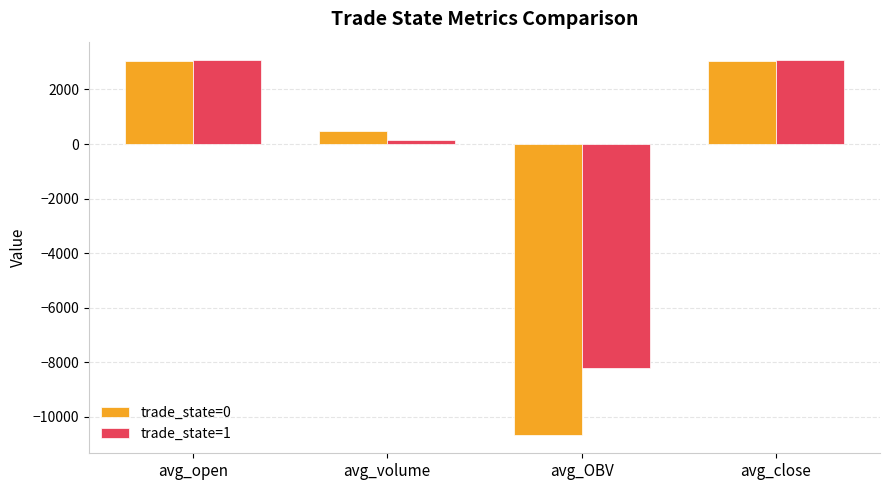

Between avg_open and avg_OBV, which series saw the biggest shift?

trade_state=0